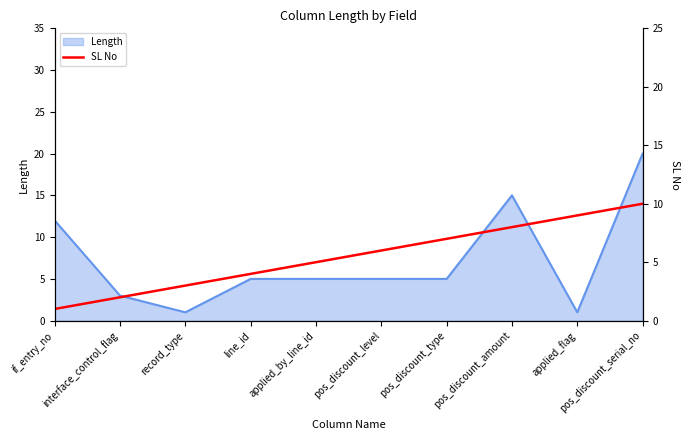

Approximately how many times larger is the value at applied_flag compared to pos_discount_type?

1.3